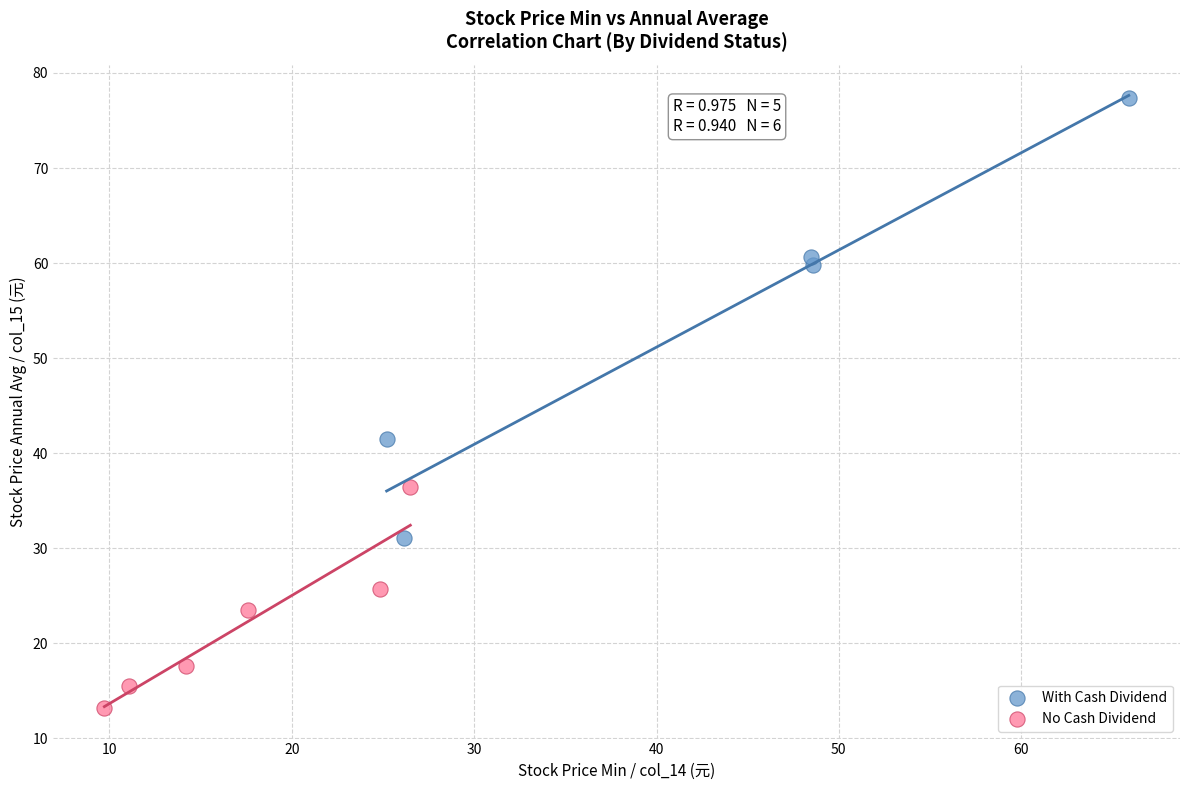

Which series has the widest spread of Y values?

With Cash Dividend